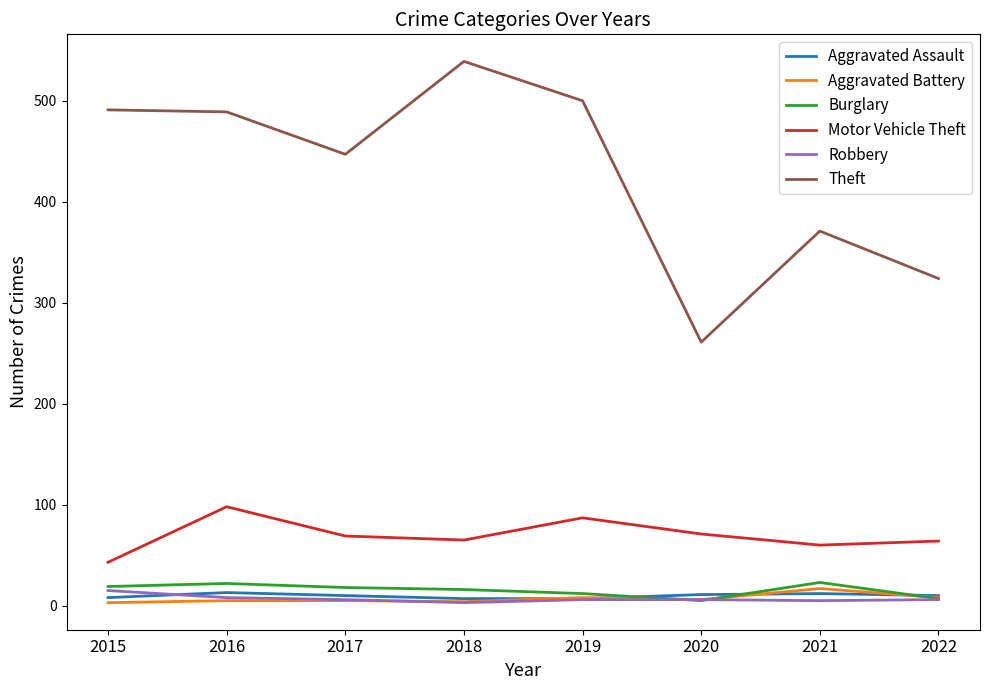

Which series changed the most between 2015 and 2018?

Theft